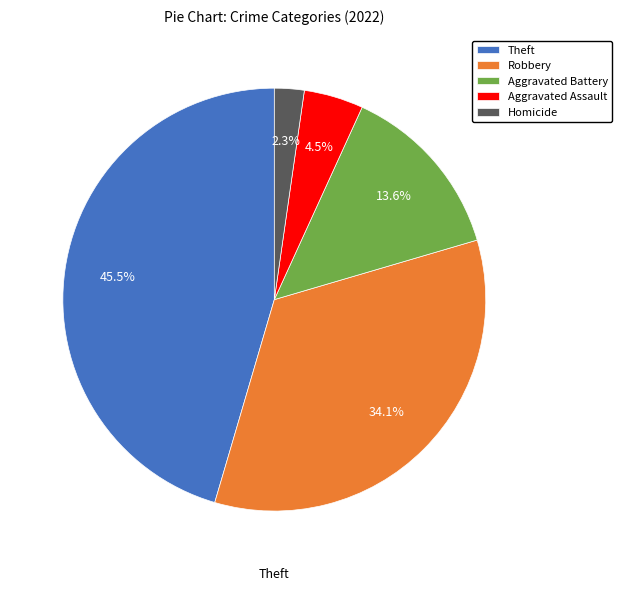

Does any single category account for the majority?

No